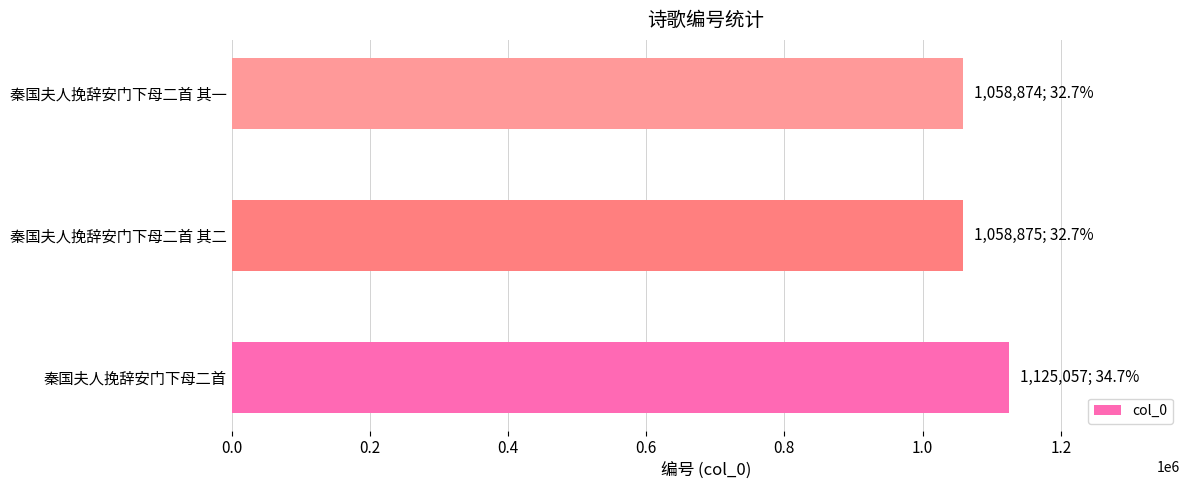

The value at 秦国夫人挽辞安门下母二首 其一 is 301420. True or false?

False